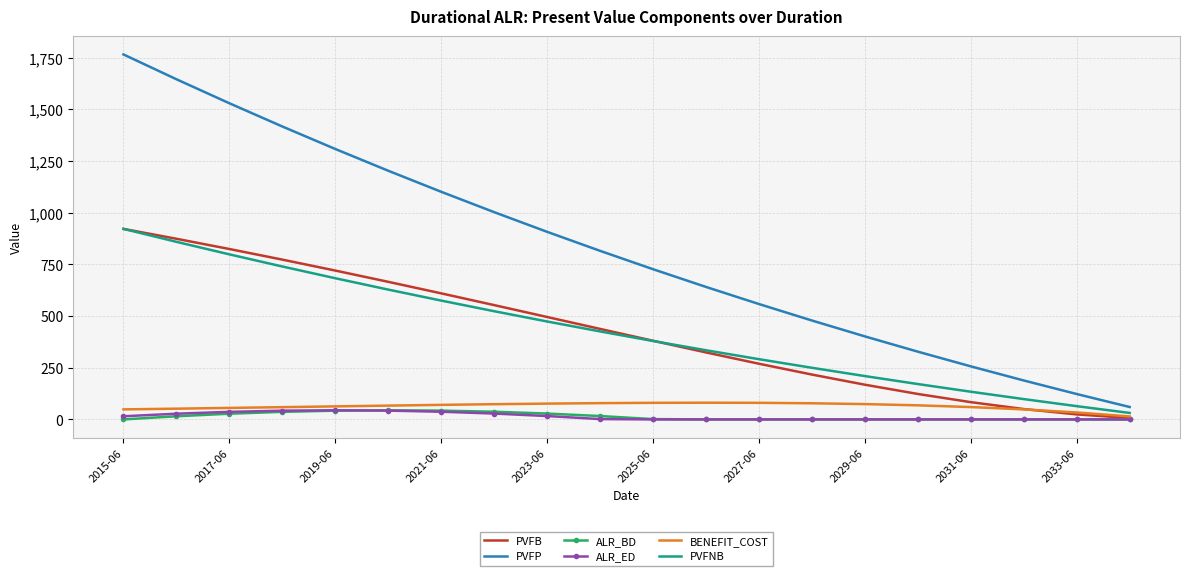

What is the greatest value displayed?

1766.1